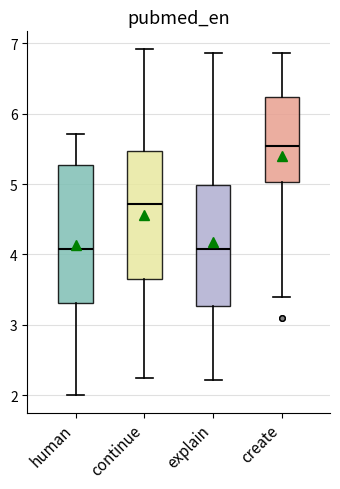

Where does the upper whisker of the box for continue end on the y-axis? The values are not printed on the chart, so give them approximately, as read against the axis.

6.9